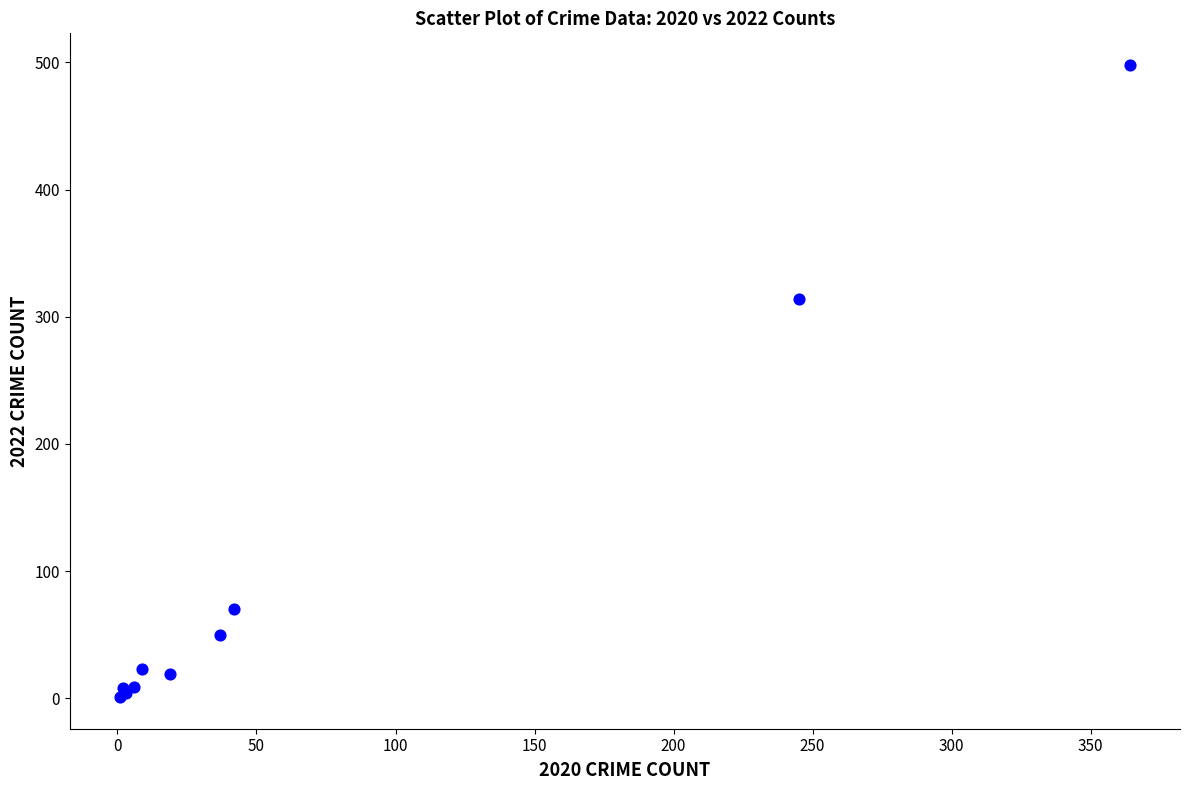

What Y value in the scatter plot is closest to 249?

314